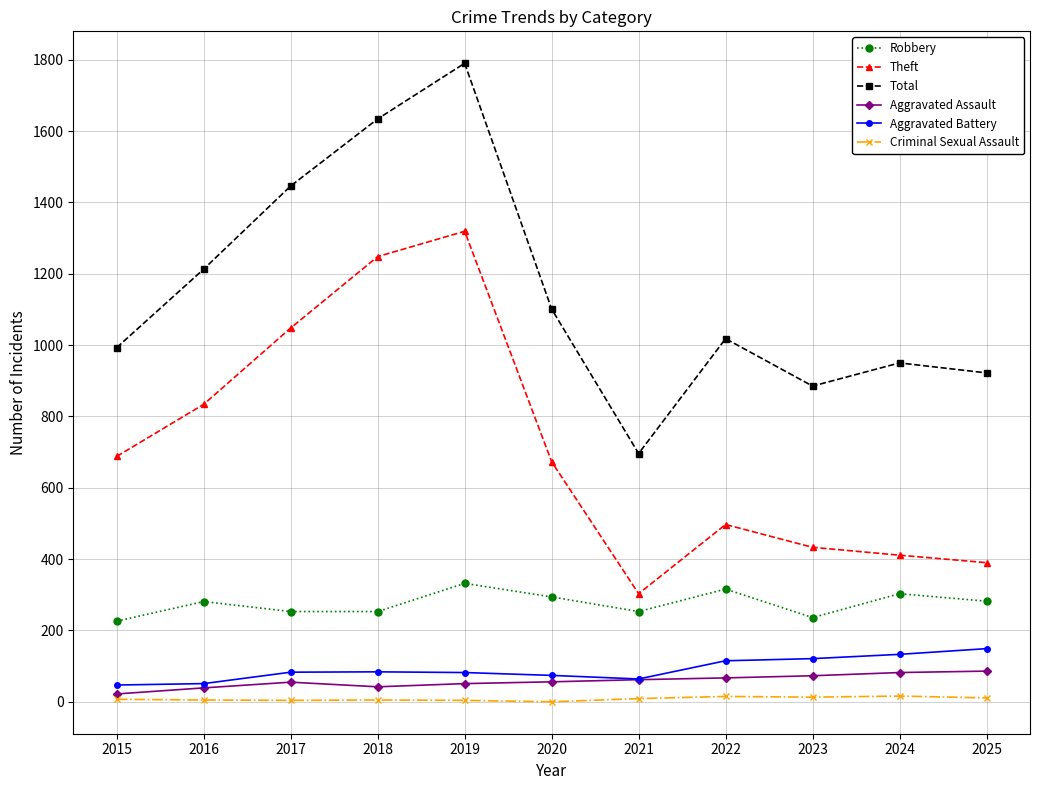

What is the maximum value for Robbery?

332